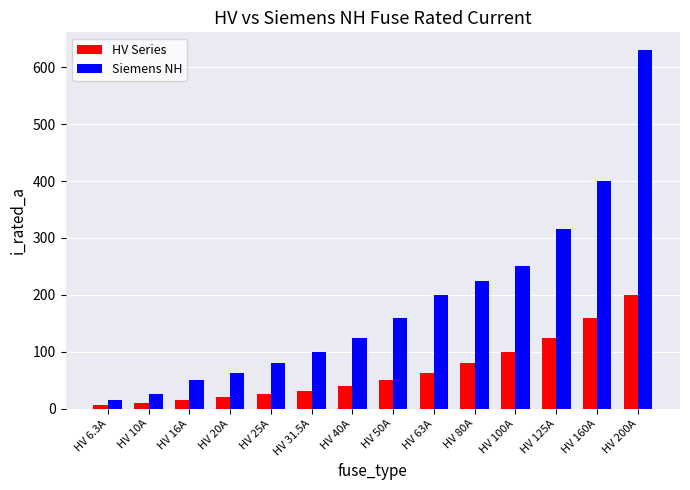

The value of HV Series at HV 160A is 160.0. True or false?

True